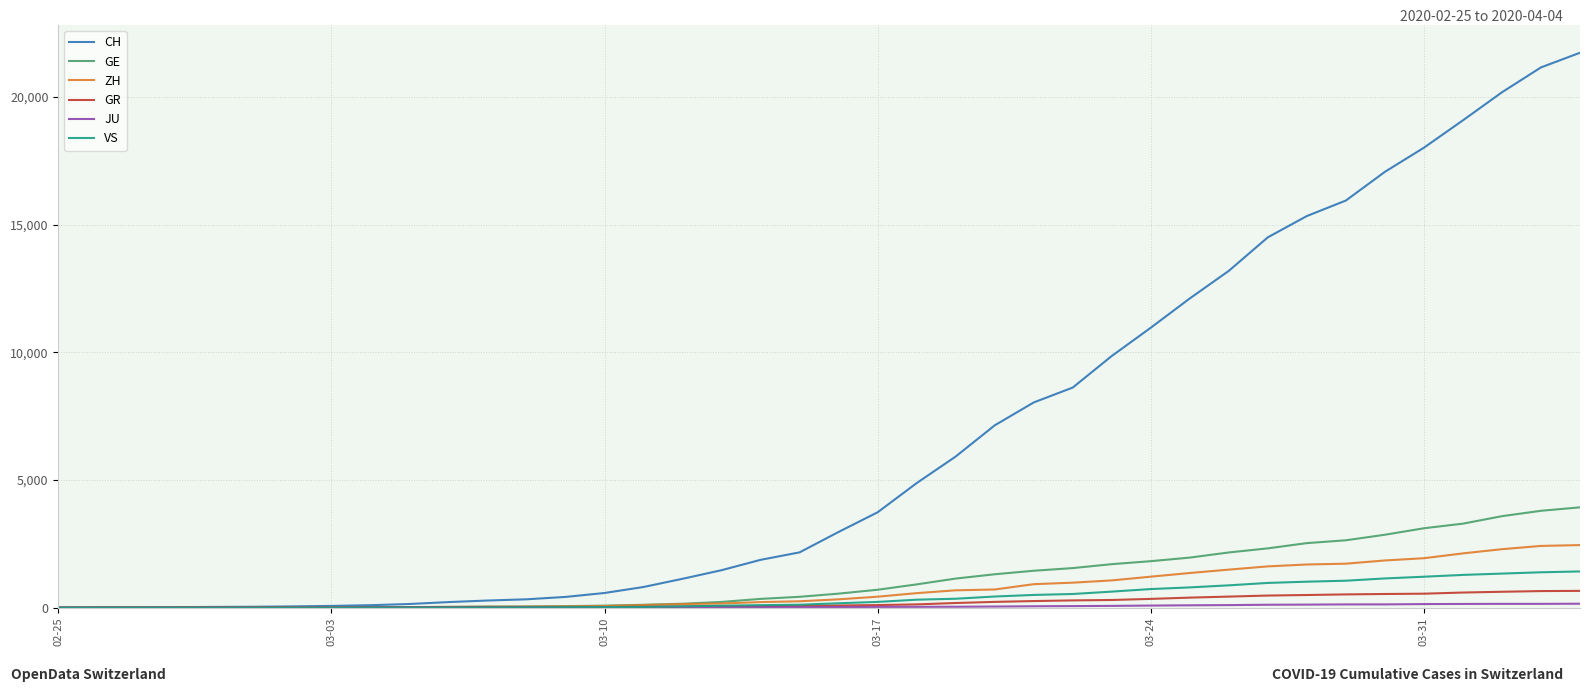

Which series has the widest spread of values?

CH